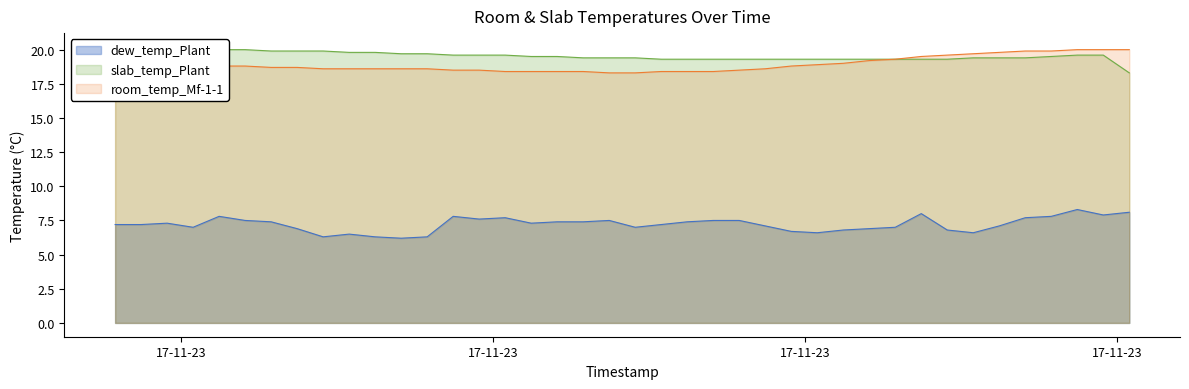

True or false: dew_temp_Plant and room_temp_Mf-1-1 cross at least once.

False